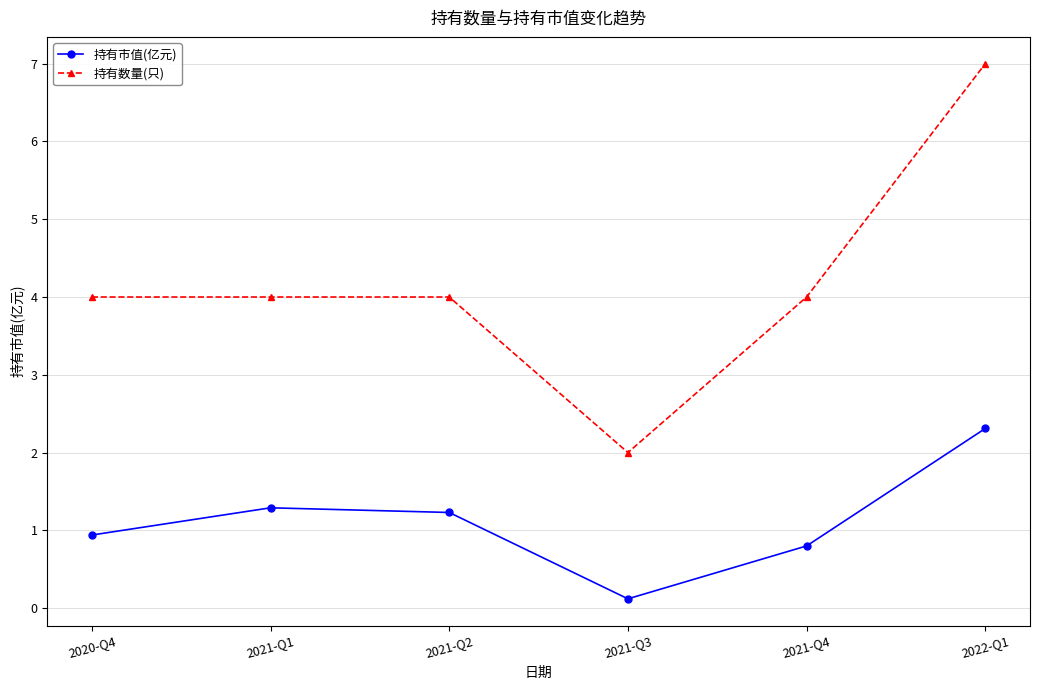

Is the value of 持有市值(亿元) at 2020-Q4 greater than the value of 持有数量(只) at 2020-Q4?

No